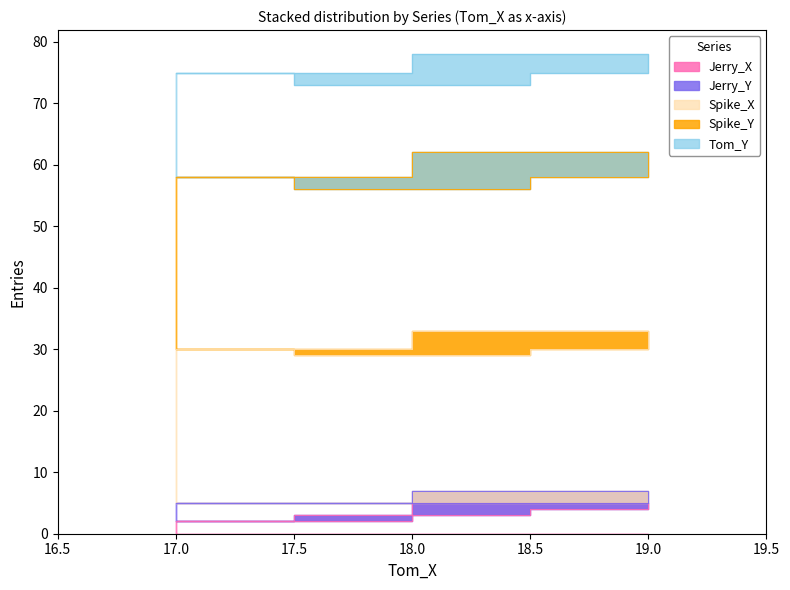

What is the average value of the Jerry_X series?

3